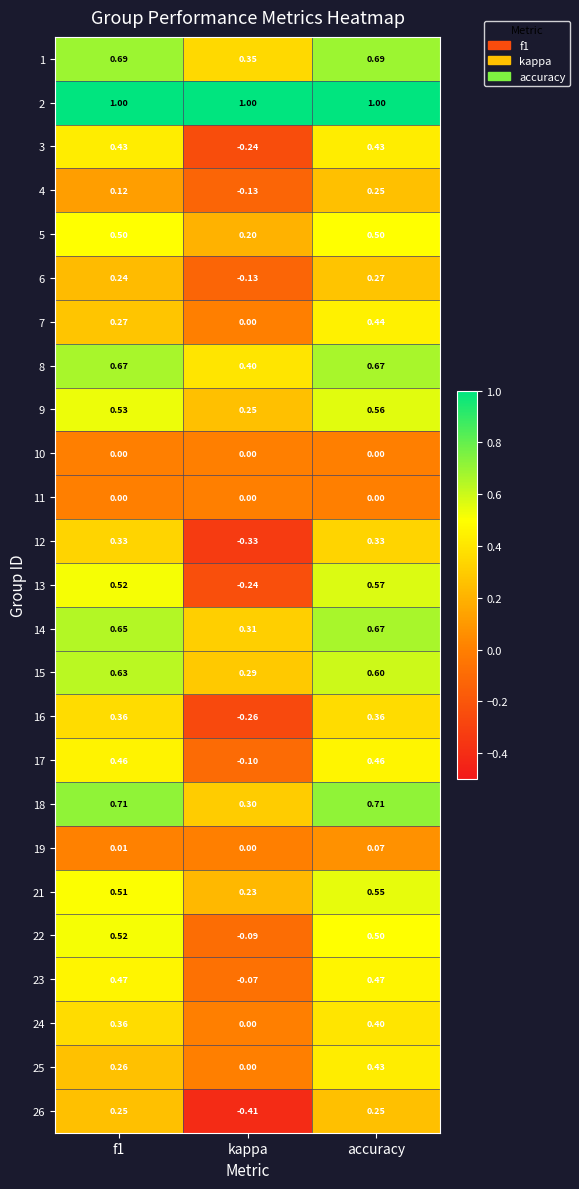

Where is 17 nearest to the value 0?

kappa